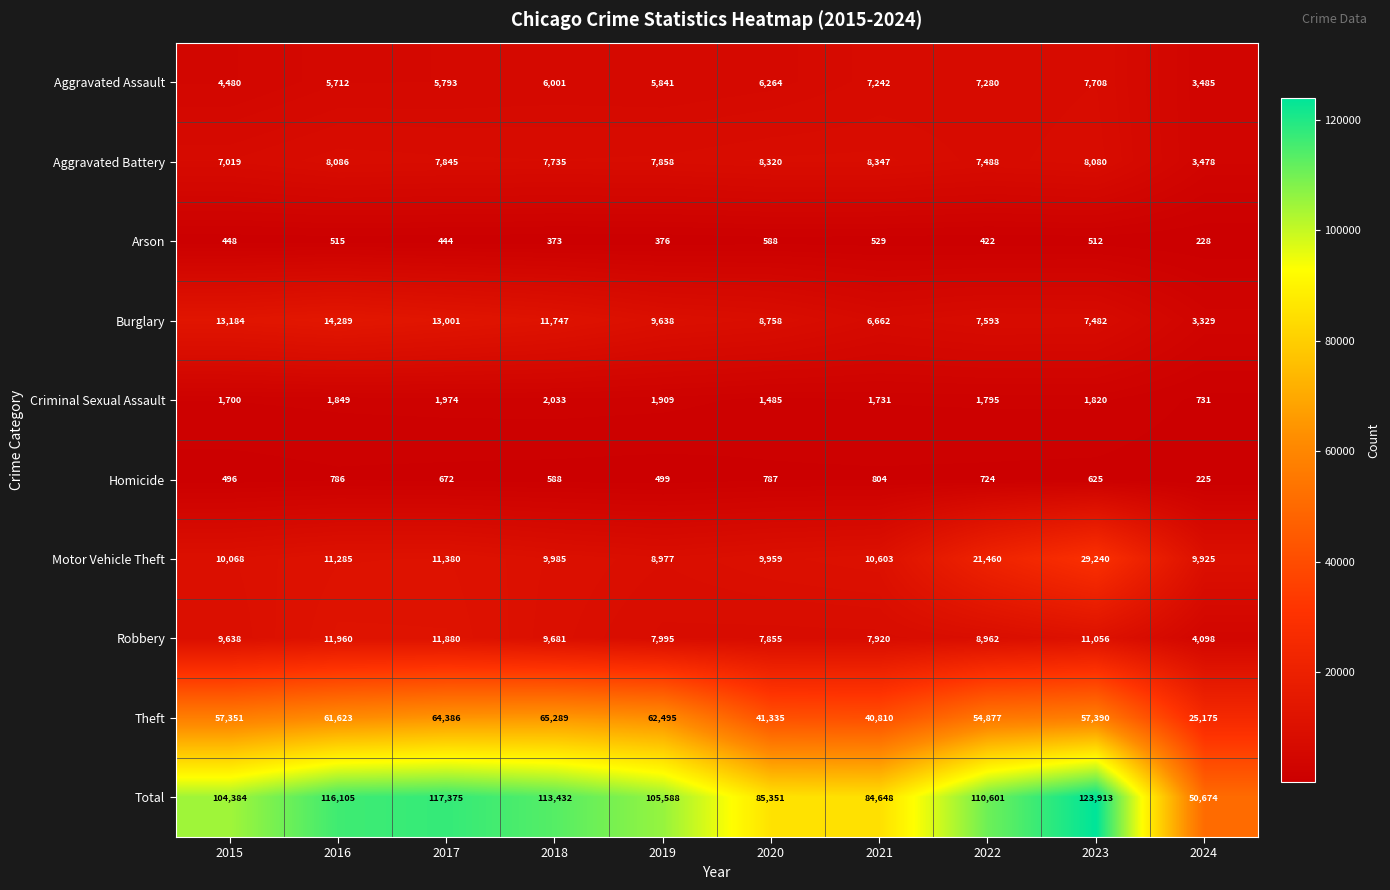

What is the average value of the Total series?

101207